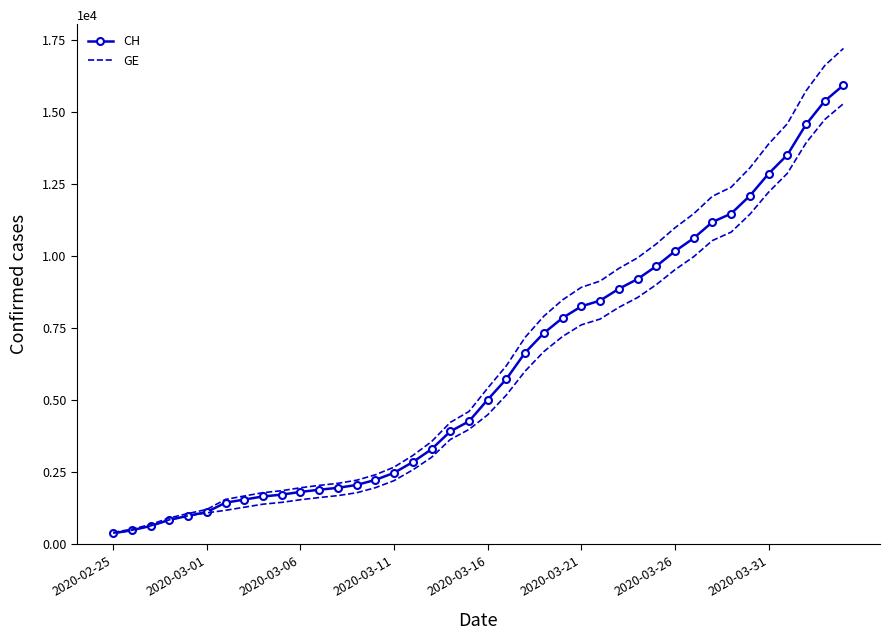

Rank the series by their average value, from lowest to highest.

GE, CH